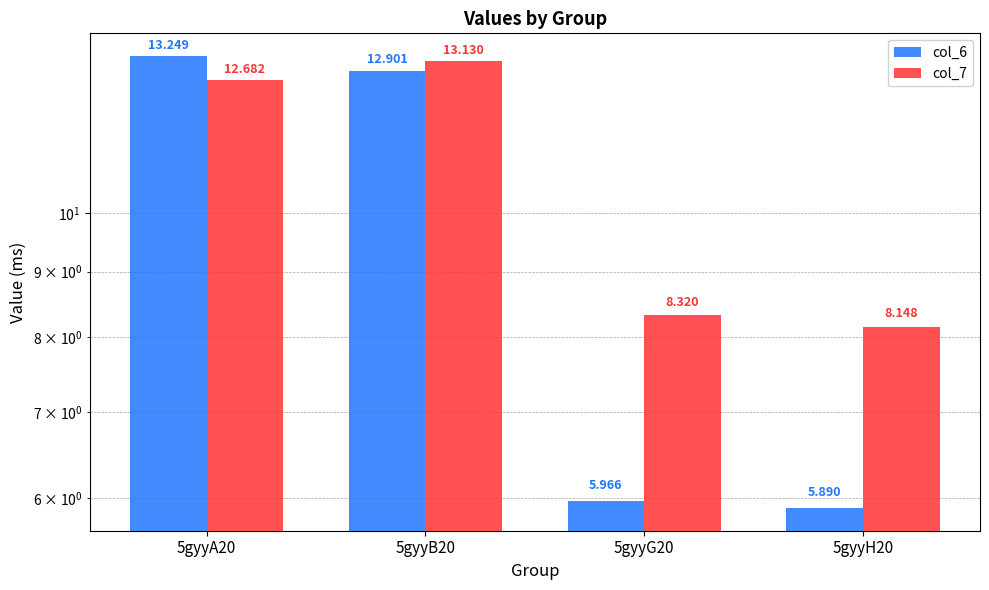

What position from the right is 5gyyG20?

2